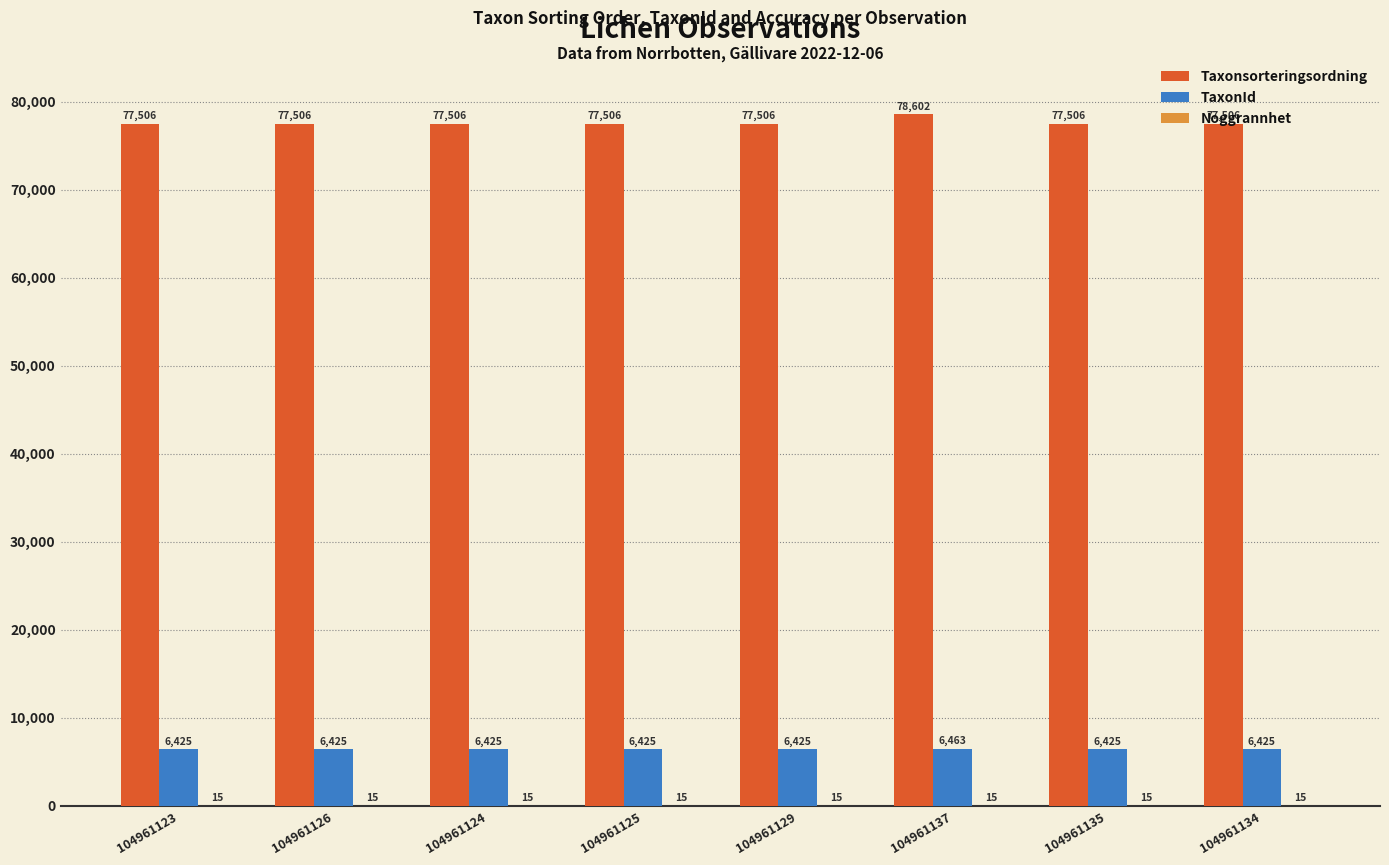

Is it true that Taxonsorteringsordning equals 51733 at 104961134?

False